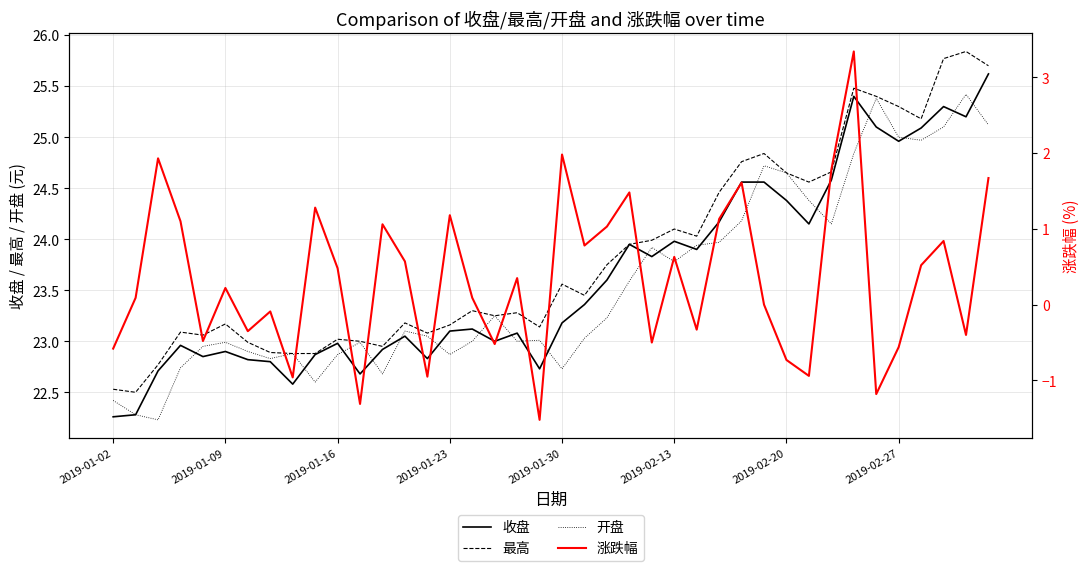

The 收盘 series shows 13.5 at 38. True or false?

False